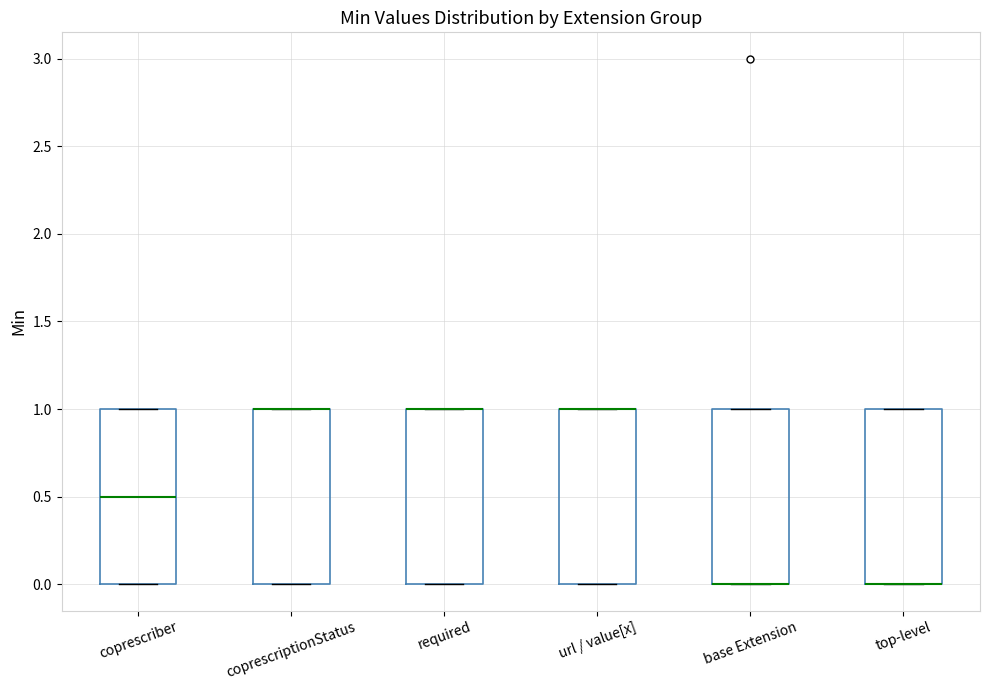

Reading left to right, transcribe this box plot: for each box, give where its median line is, the range the box spans, and where its two whiskers end, as read against the y-axis. The values are not printed on the chart, so give them approximately, as read against the axis.

coprescriber: median 0.5, box 0.0 to 1.0, whiskers 0.0 to 1.0
coprescriptionStatus: median 1.0 (drawn on the box's upper edge), box 0.0 to 1.0, whiskers 0.0 to 1.0
required: median 1.0 (drawn on the box's upper edge), box 0.0 to 1.0, whiskers 0.0 to 1.0
url / value[x]: median 1.0 (drawn on the box's upper edge), box 0.0 to 1.0, whiskers 0.0 to 1.0
base Extension: median 0.0 (drawn on the box's lower edge), box 0.0 to 1.0, whiskers 0.0 to 1.0
top-level: median 0.0 (drawn on the box's lower edge), box 0.0 to 1.0, whiskers 0.0 to 1.0